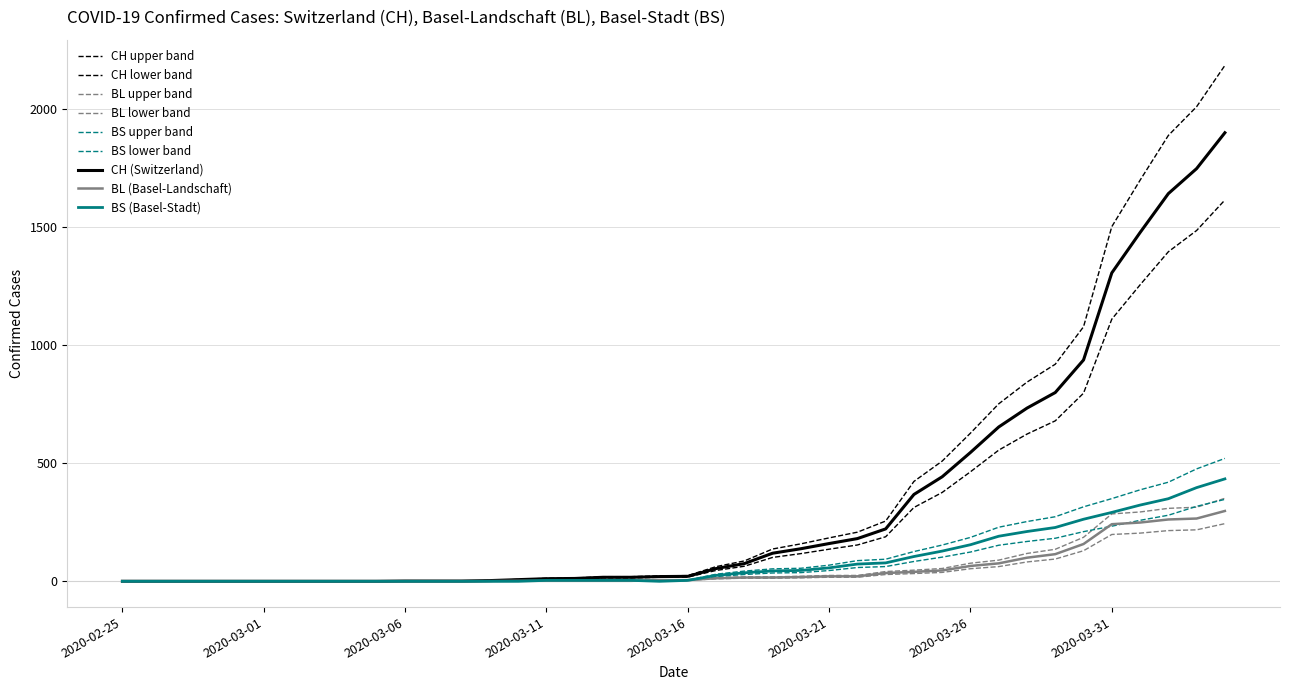

Does the chart display data point markers on the line(s)?

No